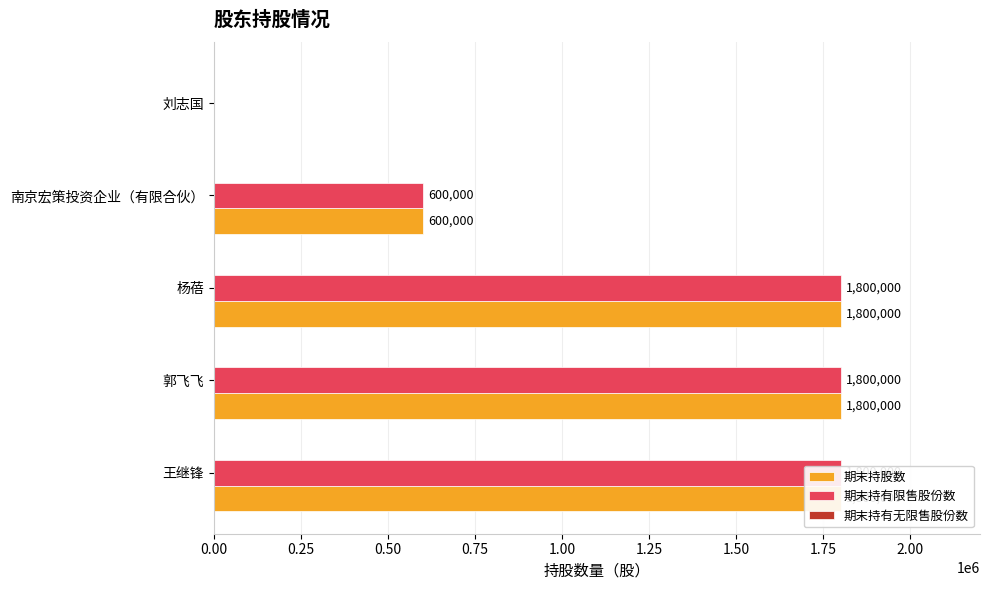

Which series changed the most between 0.25 and 0.75?

期末持股数